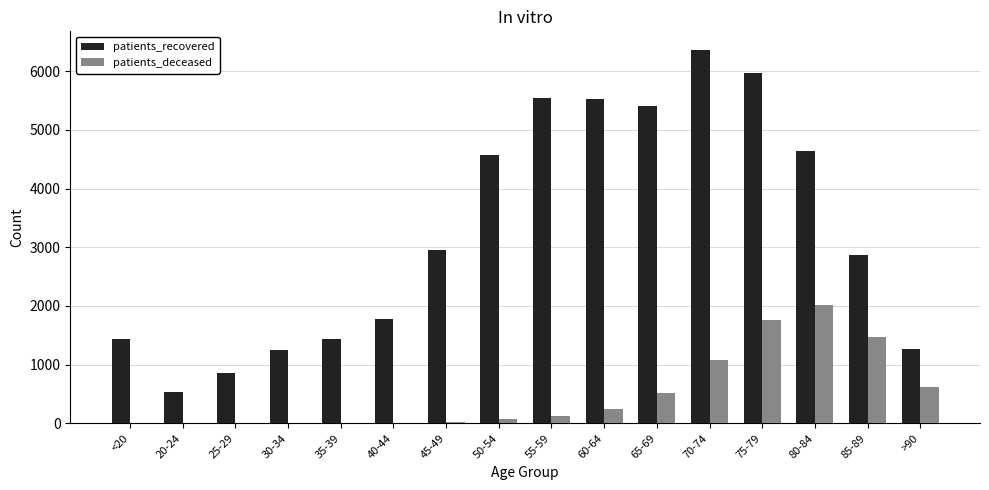

What is the greatest value displayed?

6360